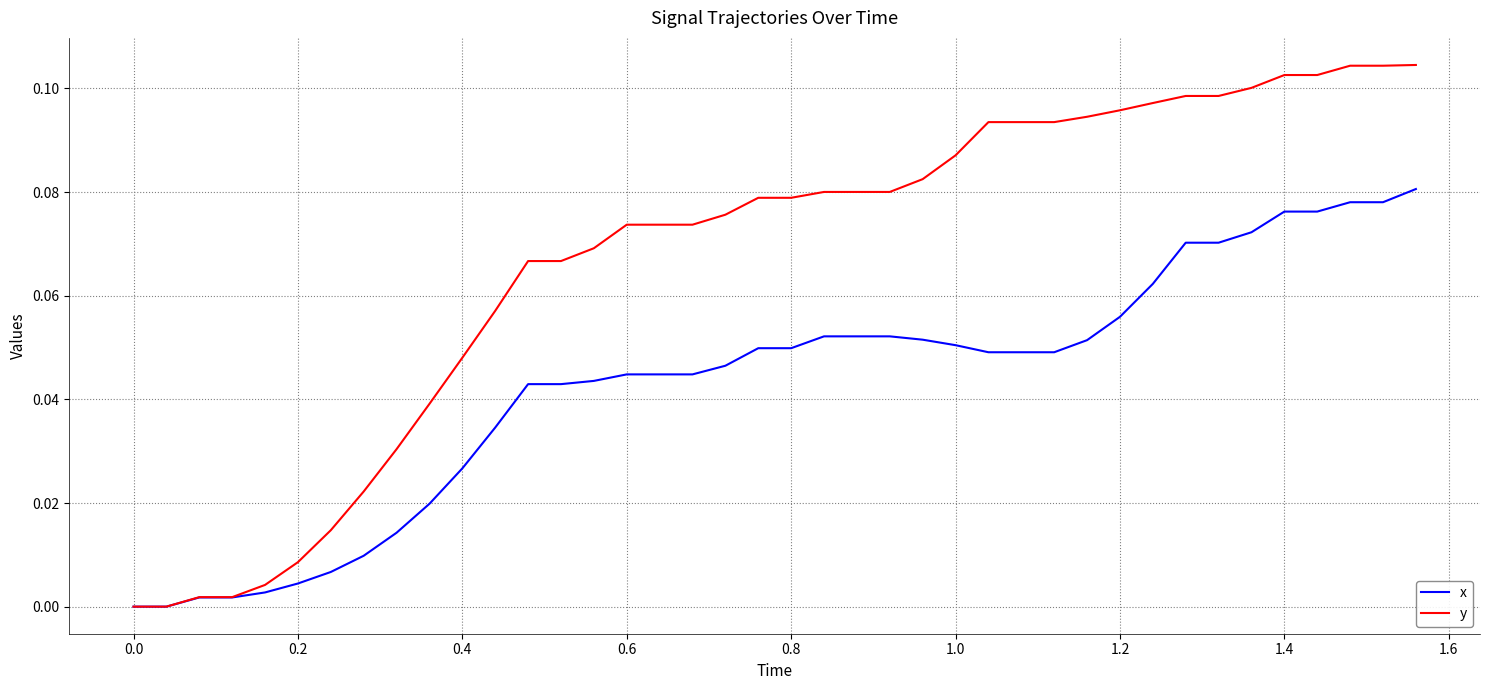

Rank the series by their maximum value, from highest to lowest.

y, x